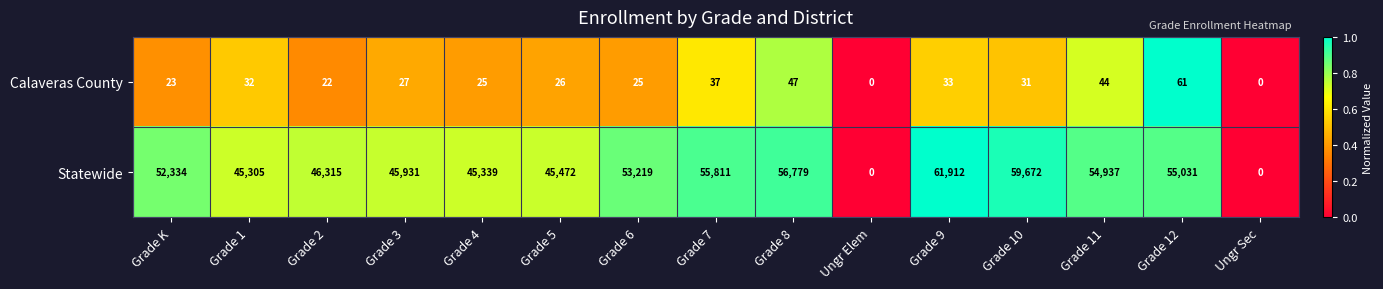

Count the number of categories in the chart.

15